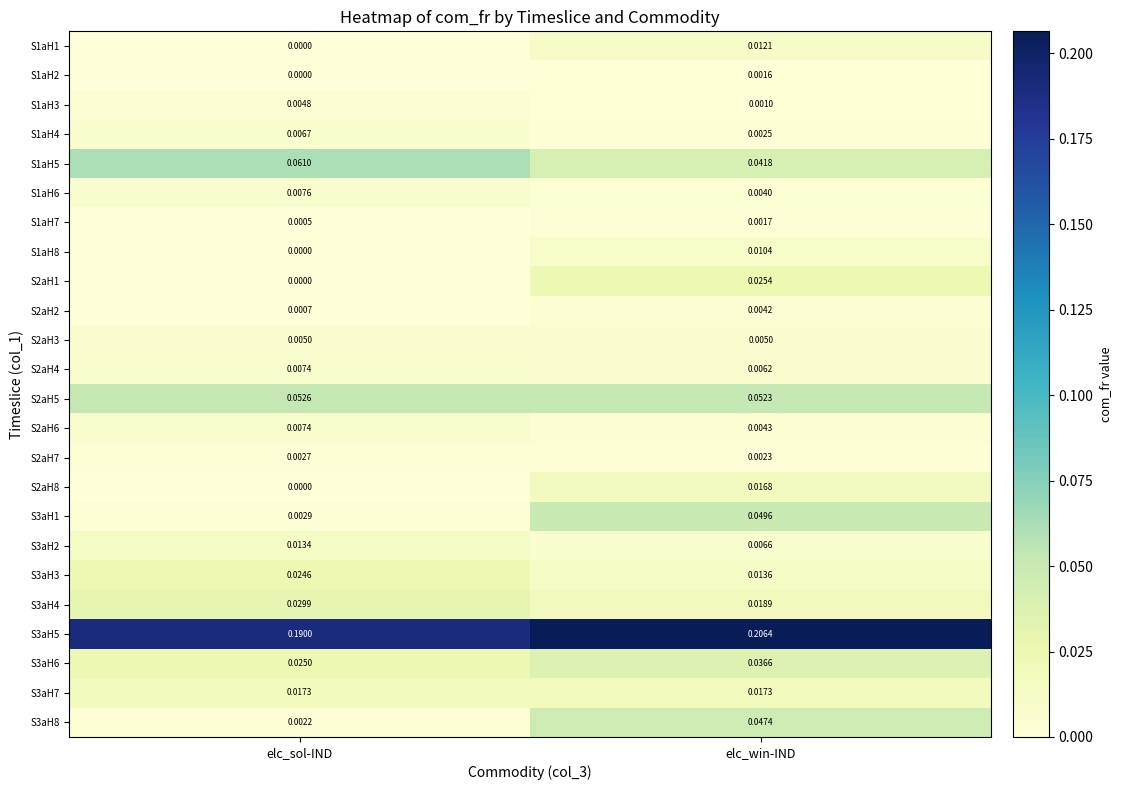

At which label is S1aH5 closest to 0?

elc_win-IND